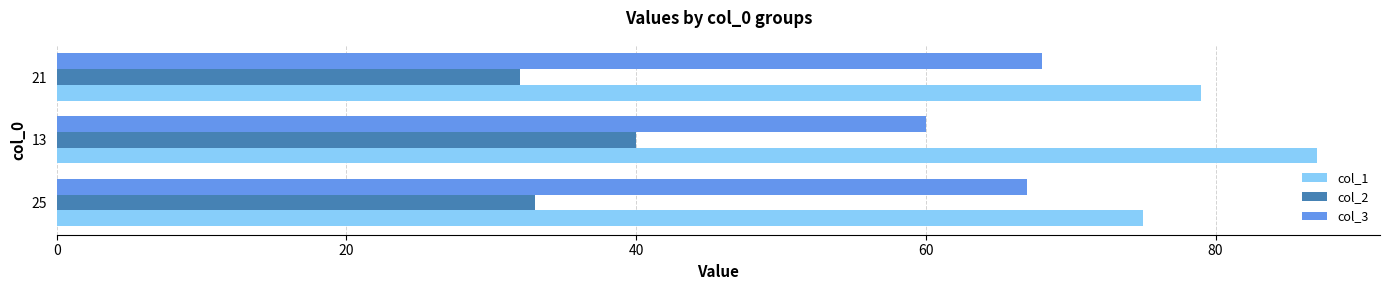

What is the difference between the highest and lowest values at 21?

47